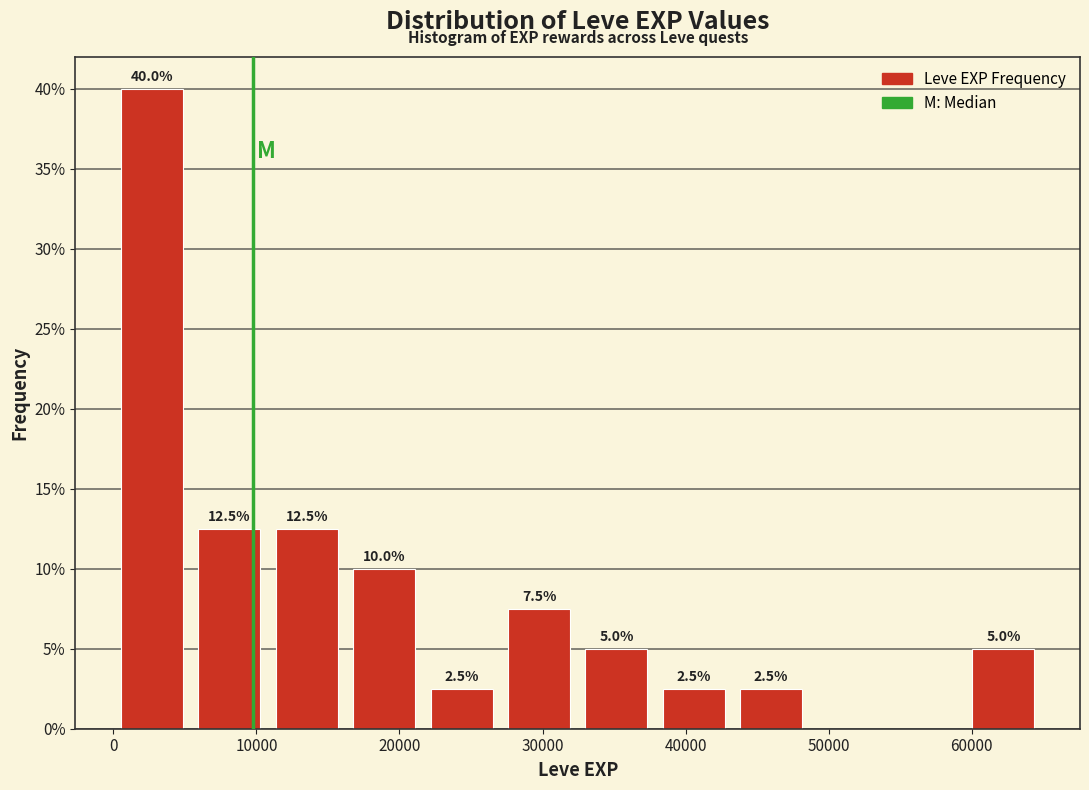

Over which range of the x-axis is the bar tallest?

0 to 5000